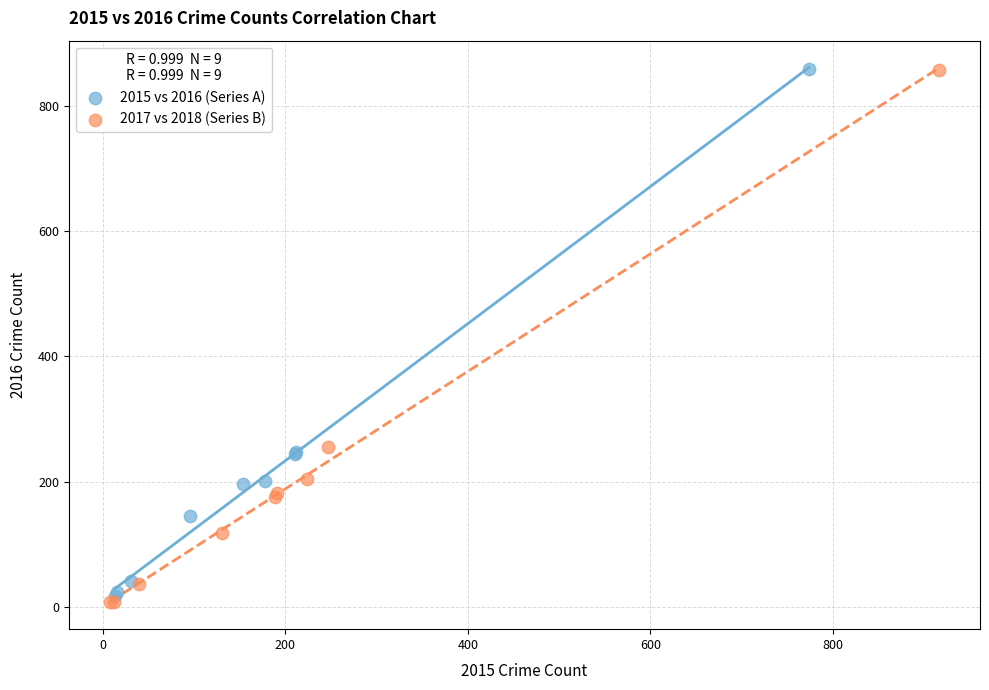

Which series has the largest Y range (max minus min)?

2017 vs 2018 (Series B)